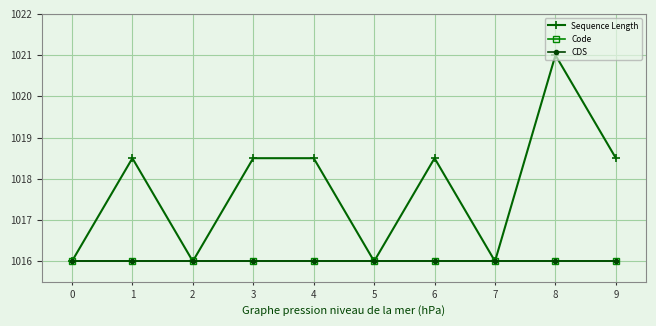

Is the value of CDS at 8 greater than the value of Code at 4?

No